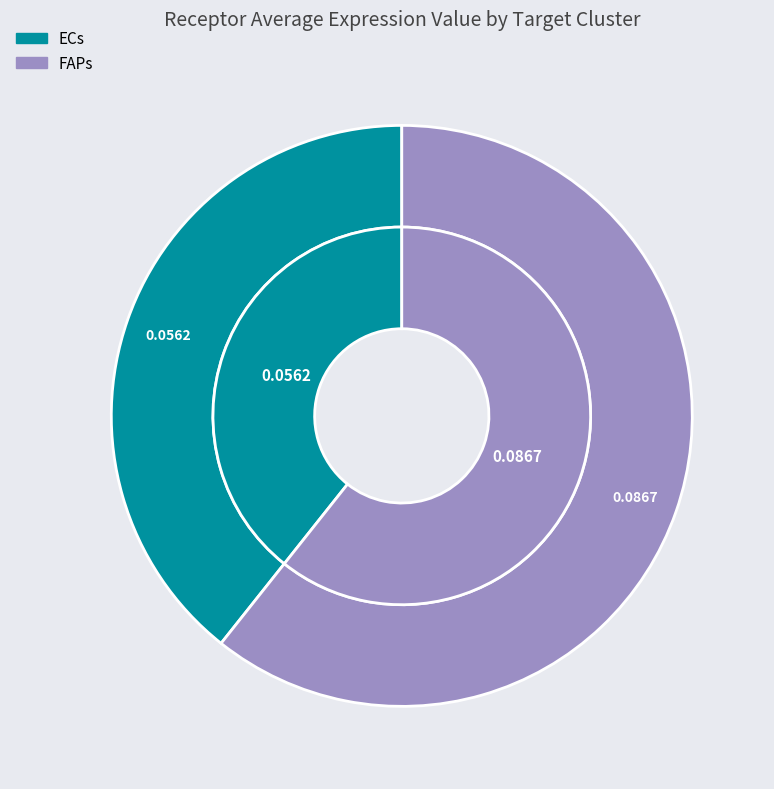

True or false: FAPs accounts for 61% of the total.

True